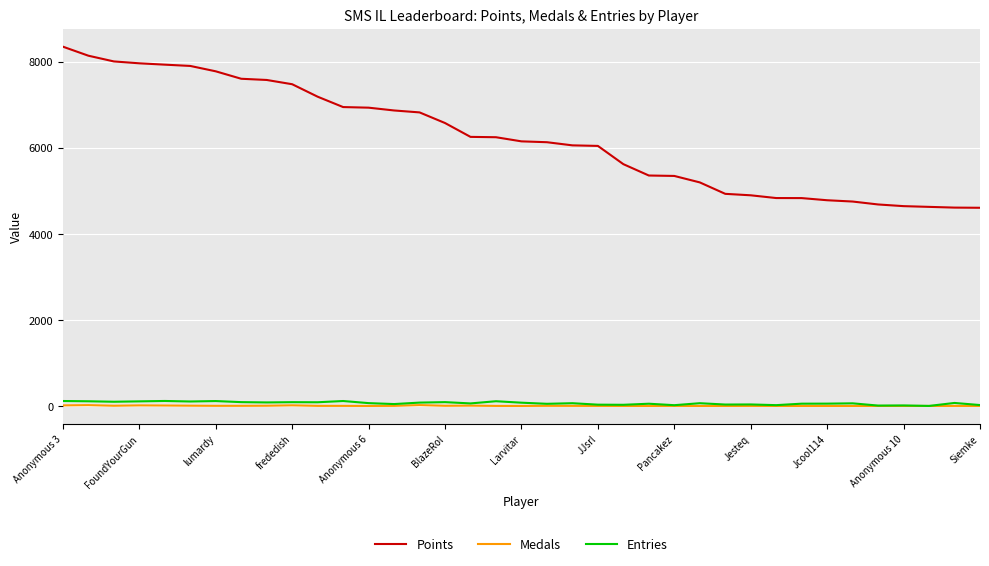

At how many categories does at least one series exceed 5827?

22